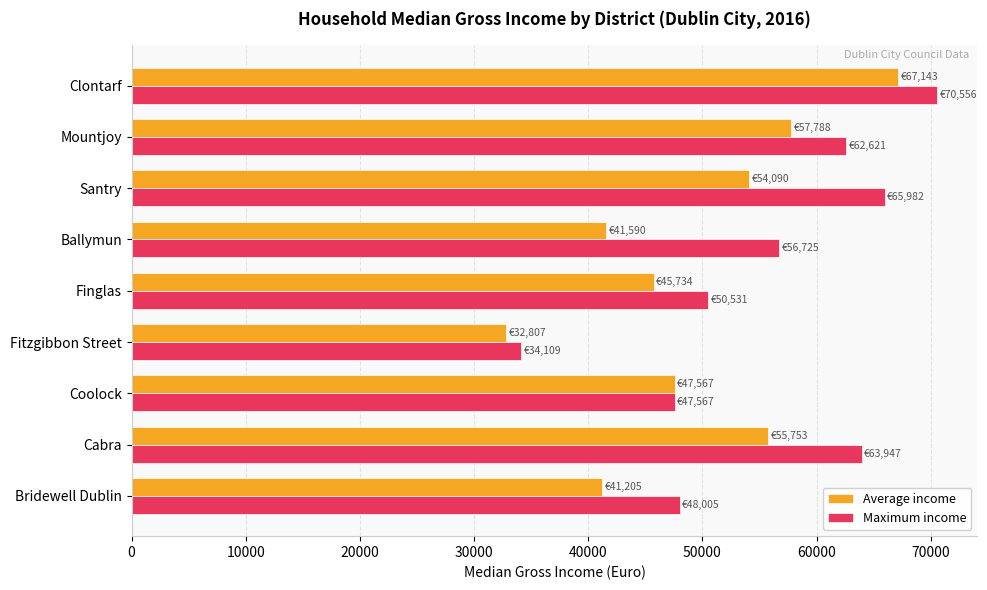

List the series in order of their overall mean, lowest first.

Average income, Maximum income